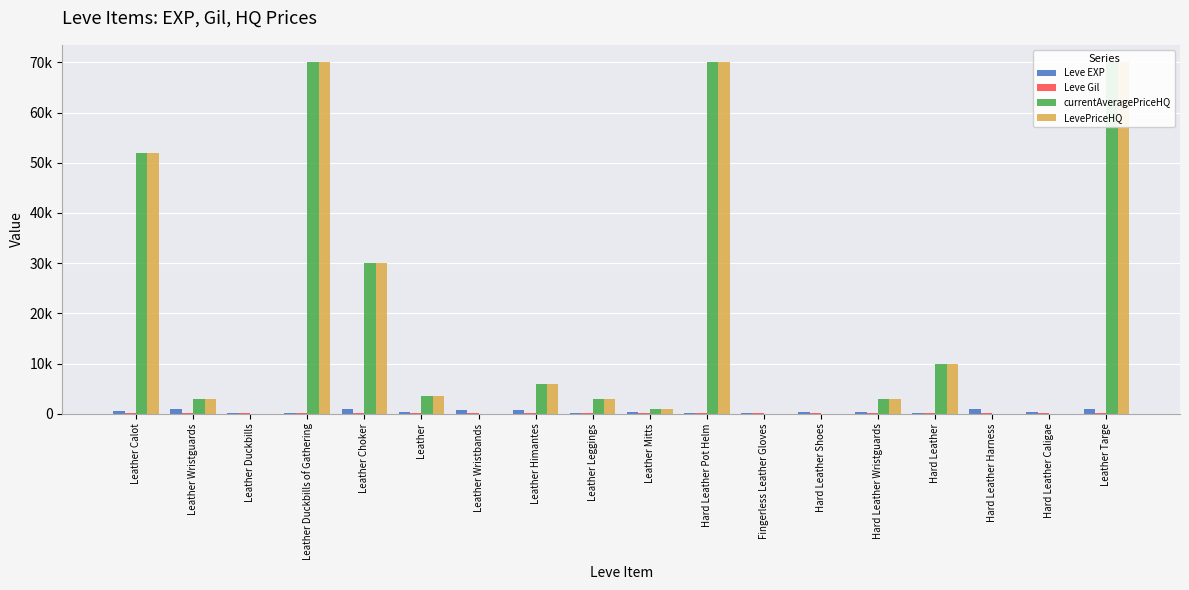

What is the sum of the Leve EXP values at Hard Leather Harness and Leather Calot?

1620